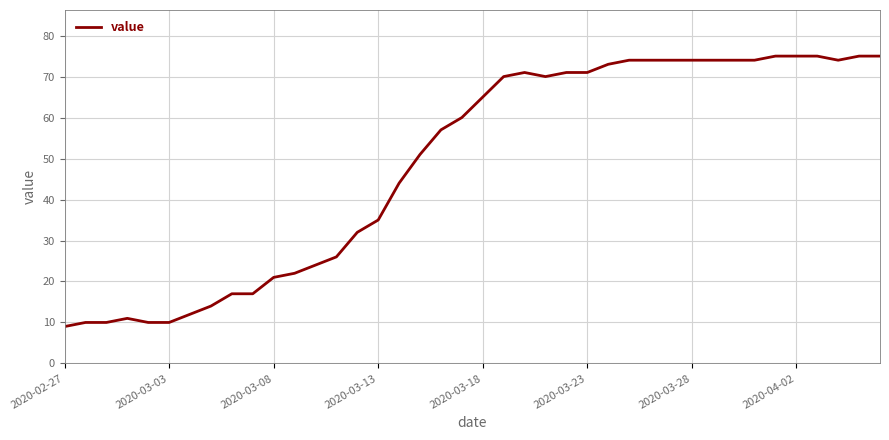

What is the difference between the second highest and minimum values?

66